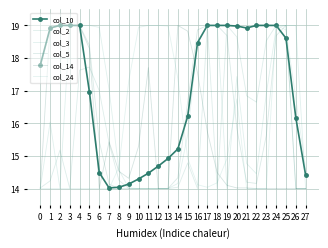

How many interior local valleys does the col_3 series have?

3